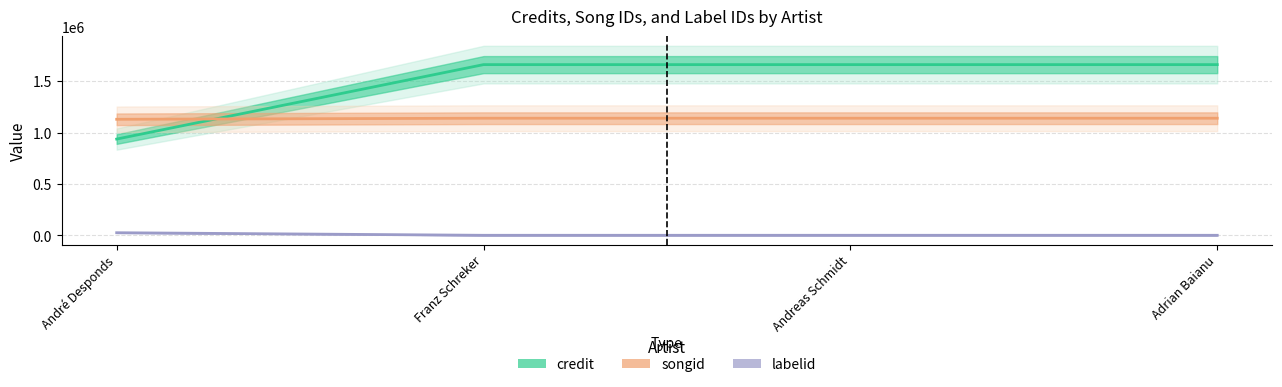

What is the total value across all series at André Desponds?

2096138